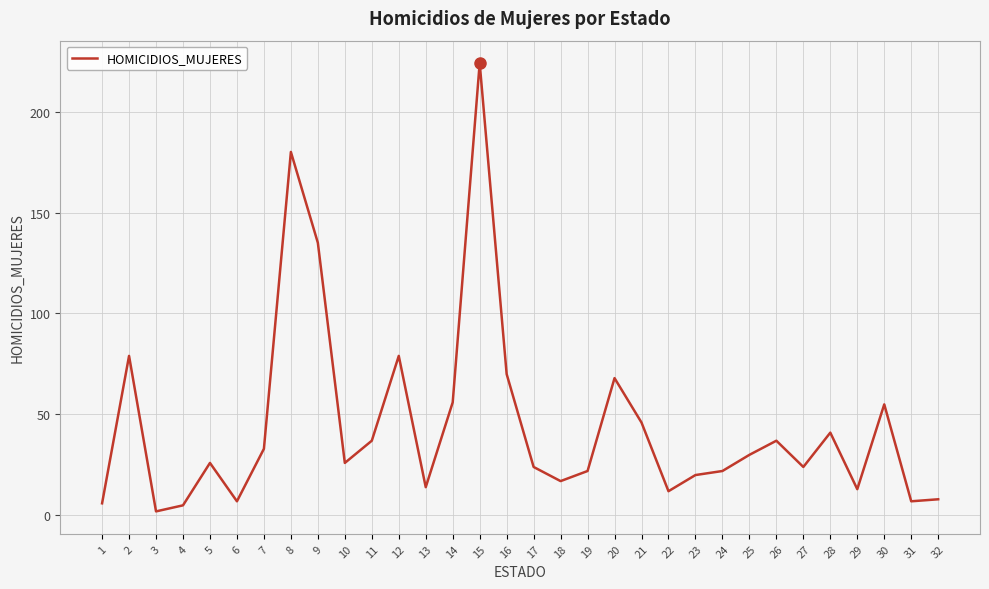

The value at 2 is 79. True or false?

True